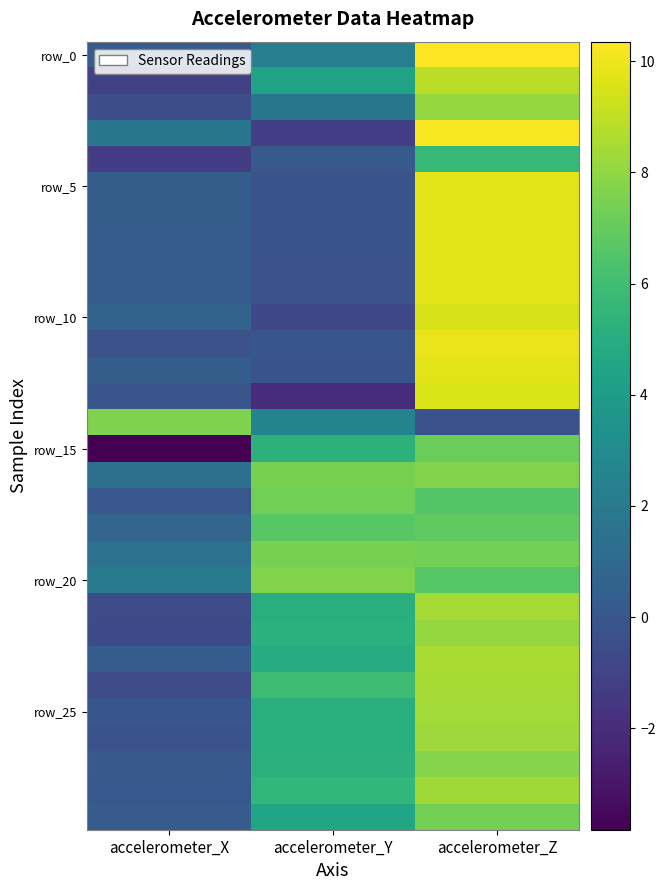

How many series are shown in this chart?

30